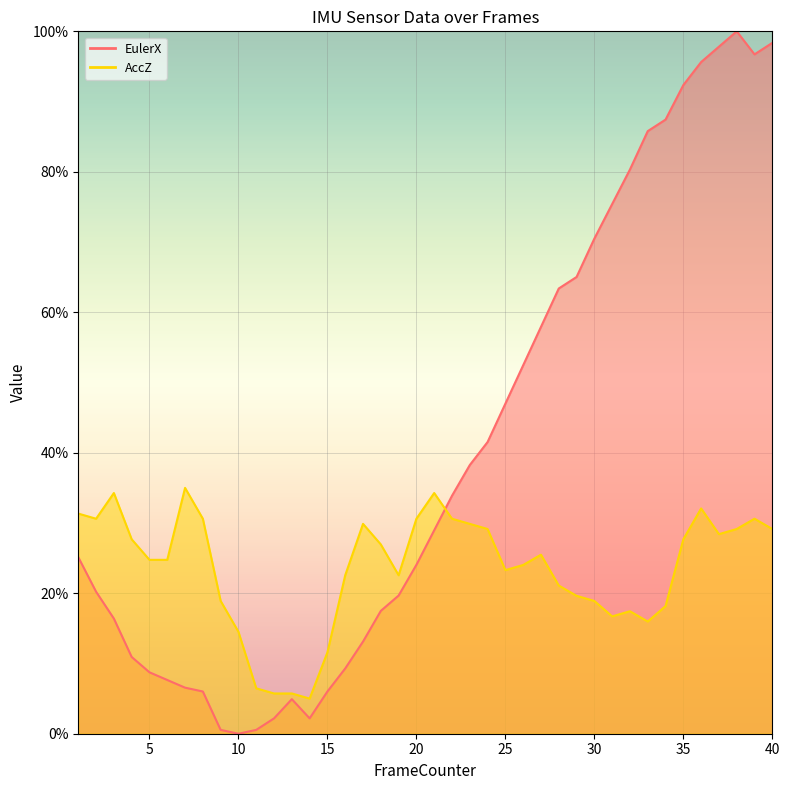

What is the maximum value for AccZ?

35.0